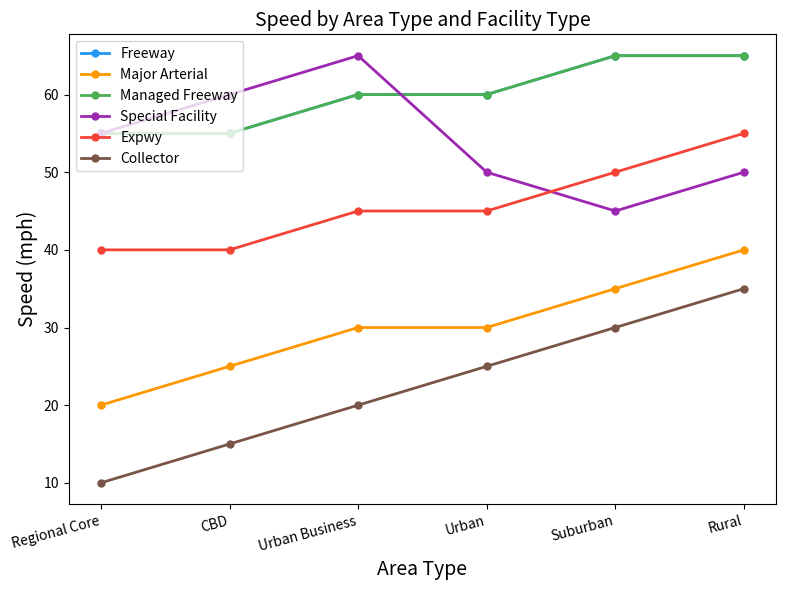

Where is the first local maximum for Special Facility?

Urban Business